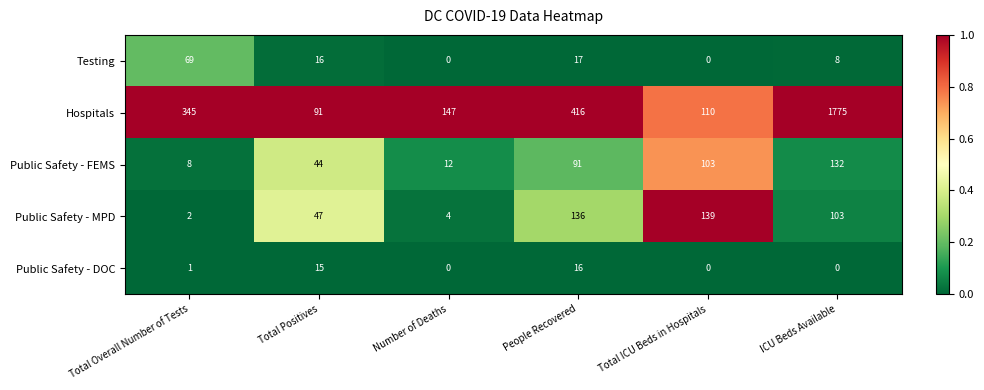

Where is Public Safety - DOC nearest to the value 8?

Total Overall Number of Tests